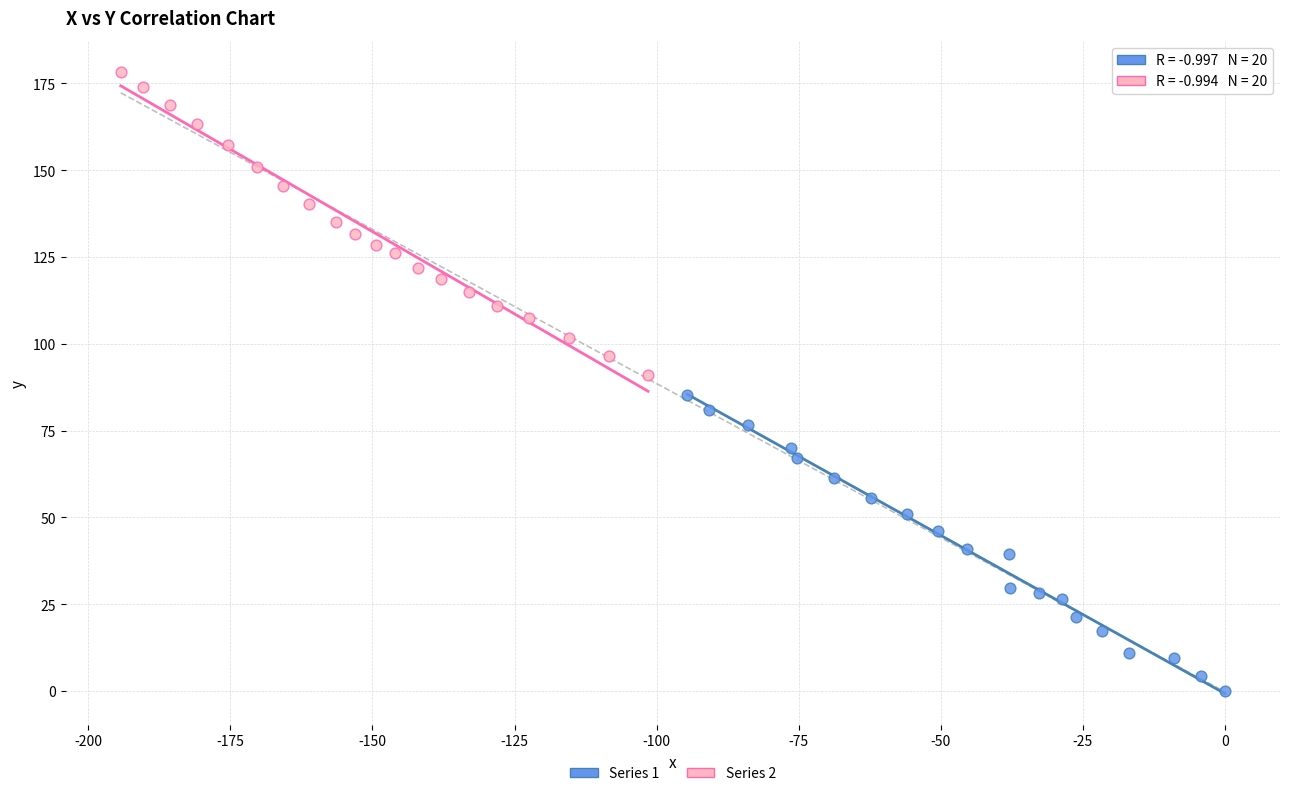

Which series has the widest spread of Y values?

Series 2